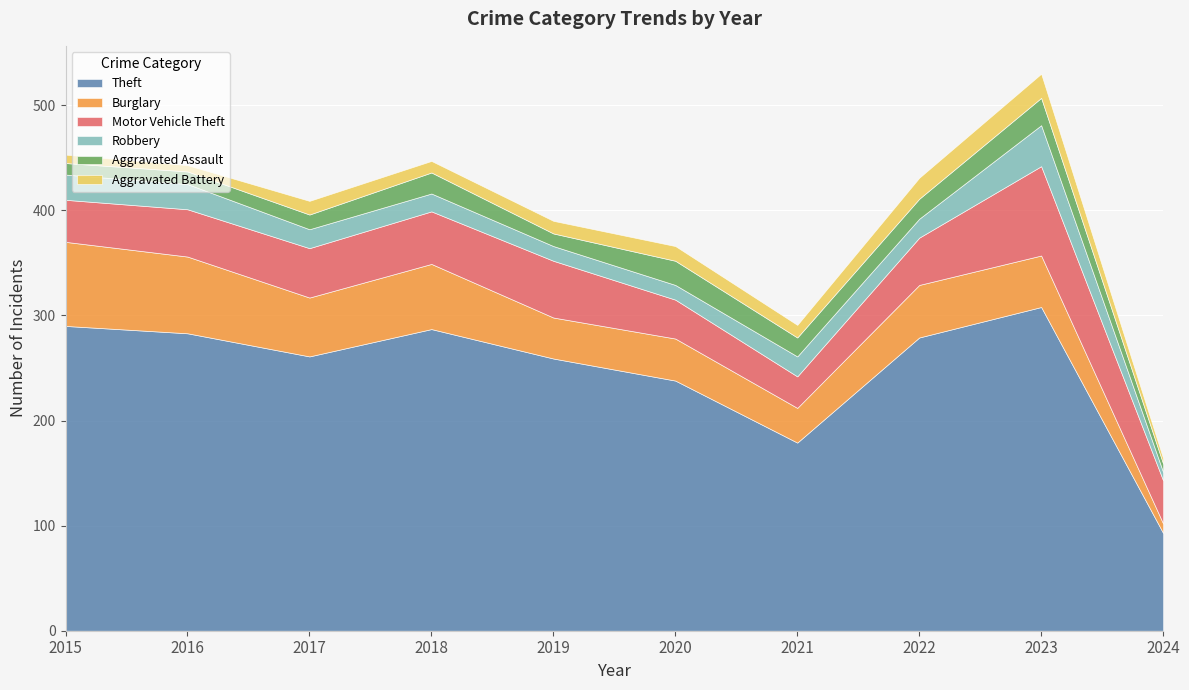

How many lines are shown in the chart?

6